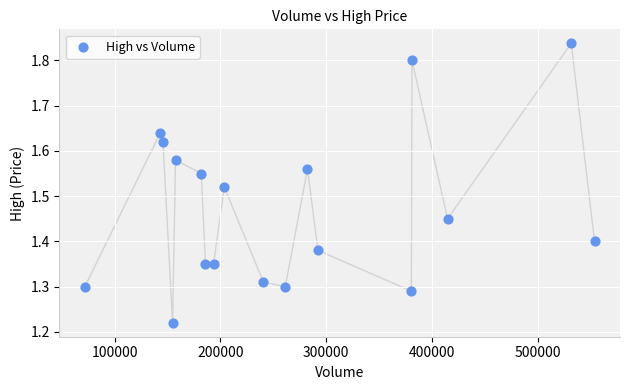

What is the range of Y values (max minus min)?

0.6